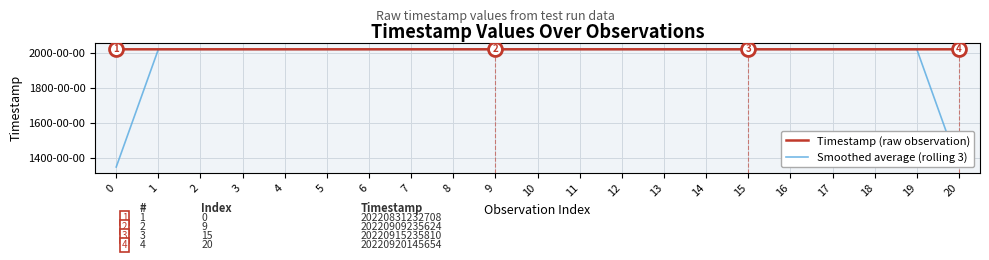

True or false: Timestamp (raw observation) and Smoothed average (rolling 3) intersect in this chart.

True